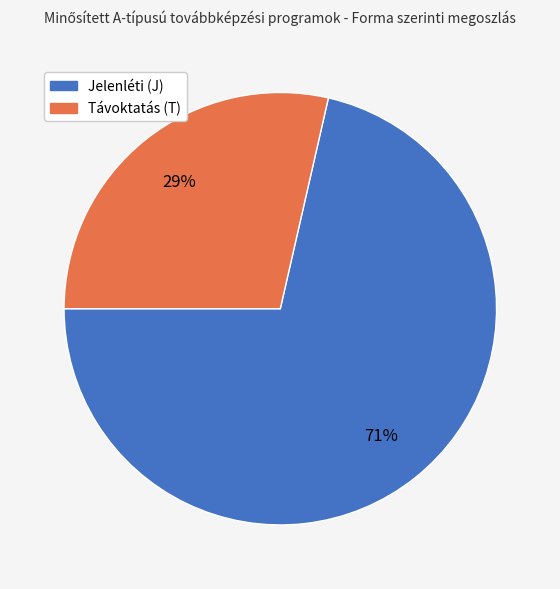

Combined, do Távoktatás (T) and Jelenléti (J) account for over 50%?

Yes